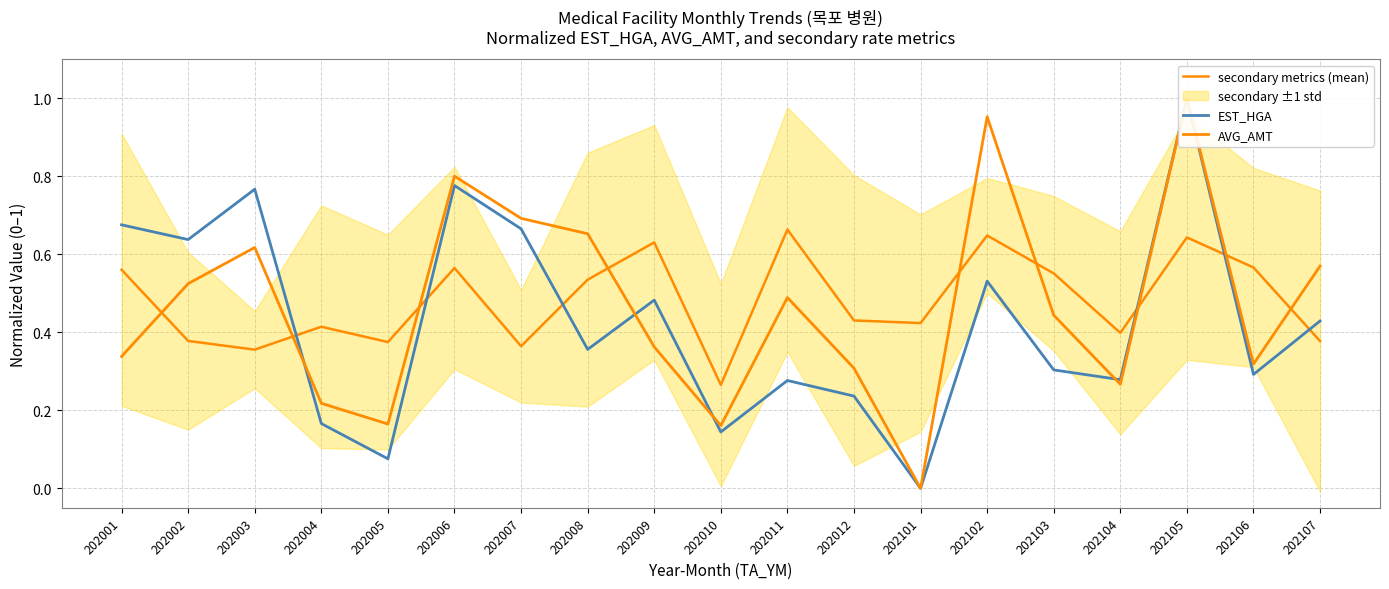

What is the difference between the AVG_AMT values at 202003 and 202106?

0.3